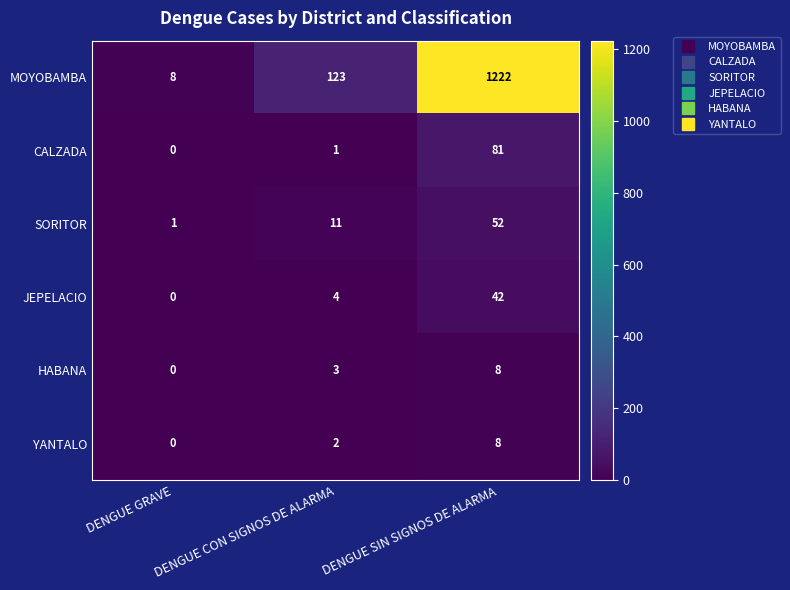

Which category has the highest value across all series?

DENGUE SIN SIGNOS DE ALARMA